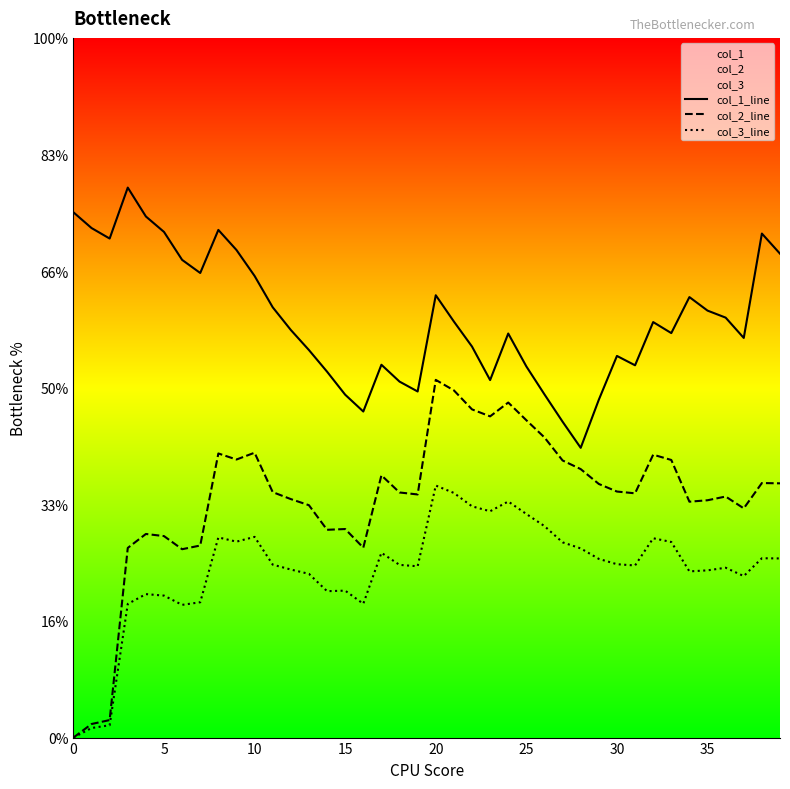

Does the chart display data point markers on the line(s)?

No